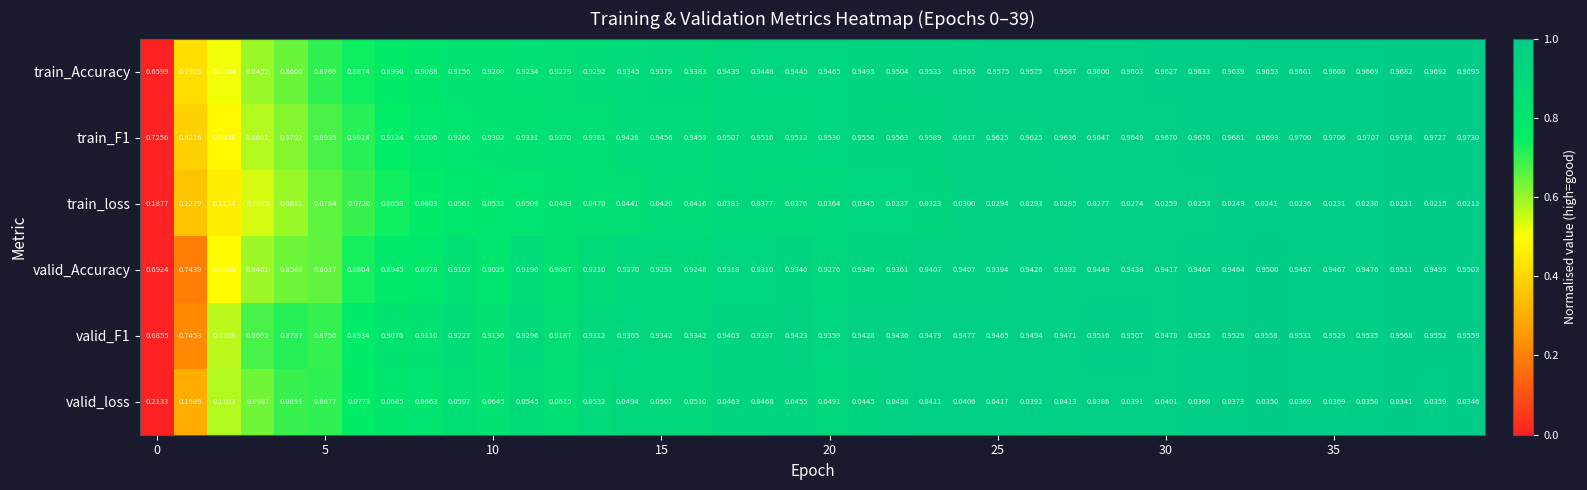

Which series has the largest total across all categories?

train_F1